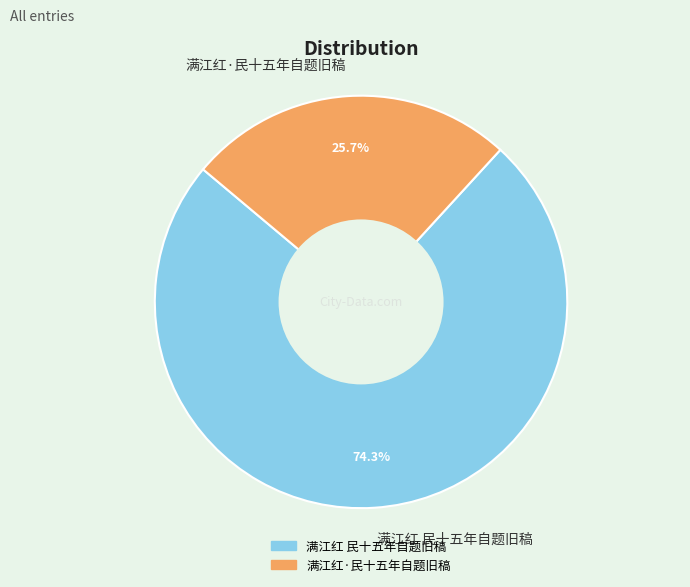

Is there a majority slice in this chart?

Yes